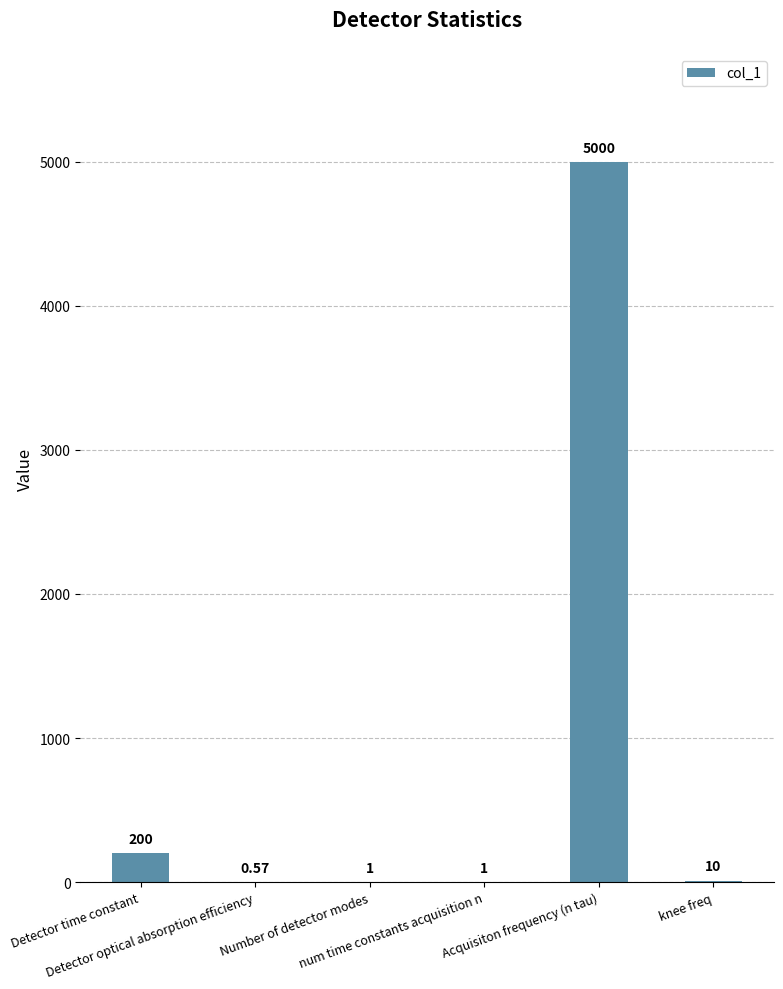

Which category has the highest value across all series?

Acquisiton frequency (n tau)